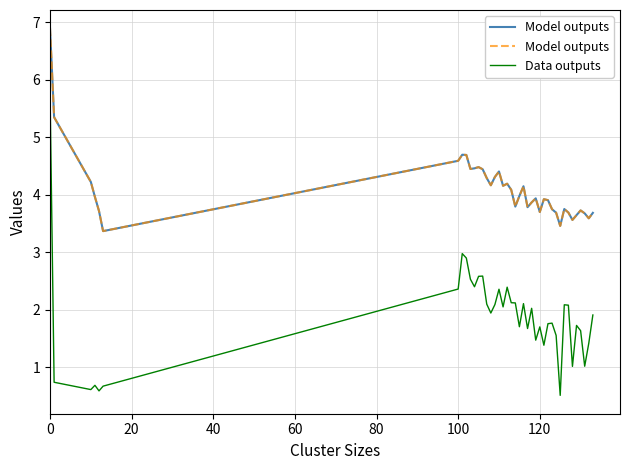

Is the value of Model outputs at 8 greater than the value of Data outputs at 26?

Yes